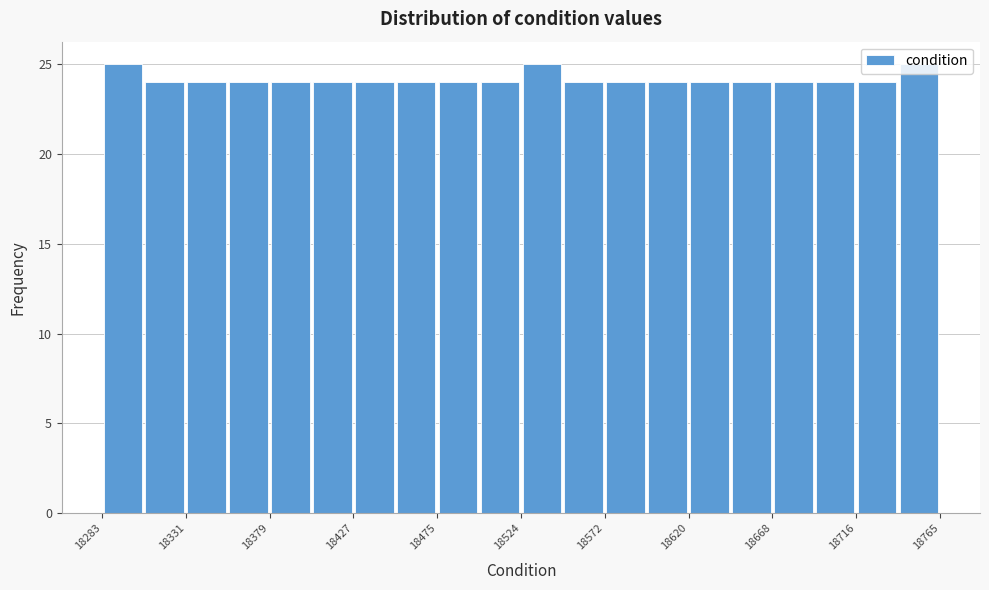

Reading left to right, list every bar in this chart as the range it spans on the x-axis followed by its height. Neither the bar edges nor the heights are printed on the chart, so give them approximately, as read against the axes.

18285 to 18305: 25
18305 to 18330: 24
18330 to 18355: 24
18355 to 18380: 24
18380 to 18405: 24
18405 to 18430: 24
18430 to 18450: 24
18450 to 18475: 24
18475 to 18500: 24
18500 to 18525: 24
18525 to 18550: 25
18550 to 18570: 24
18570 to 18595: 24
18595 to 18620: 24
18620 to 18645: 24
18645 to 18670: 24
18670 to 18695: 24
18695 to 18715: 24
18715 to 18740: 24
18740 to 18765: 25